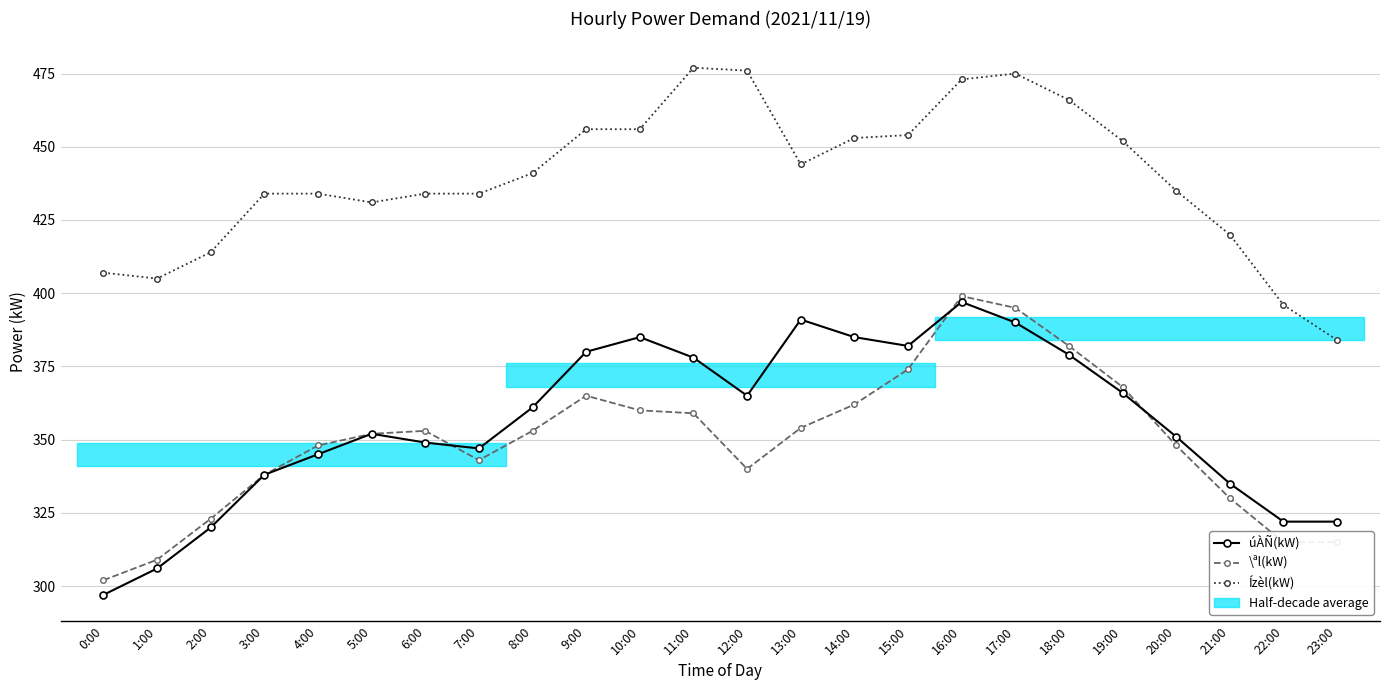

What is the label of the 10th point from the left?

9:00